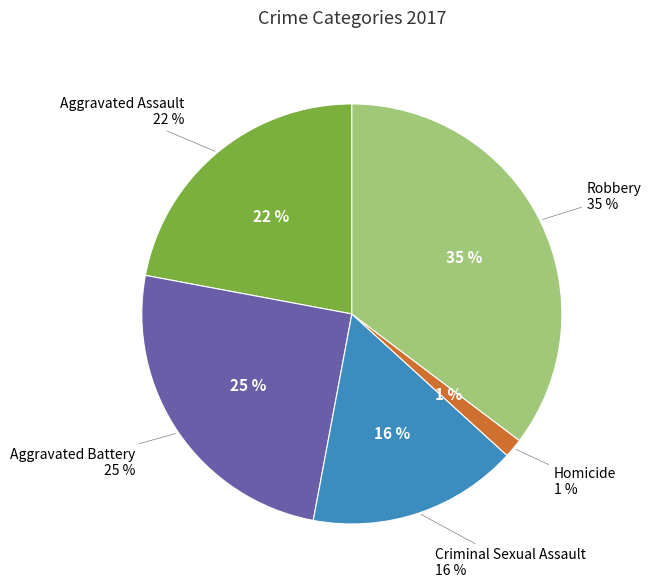

Does Robbery represent more than half of the total?

No